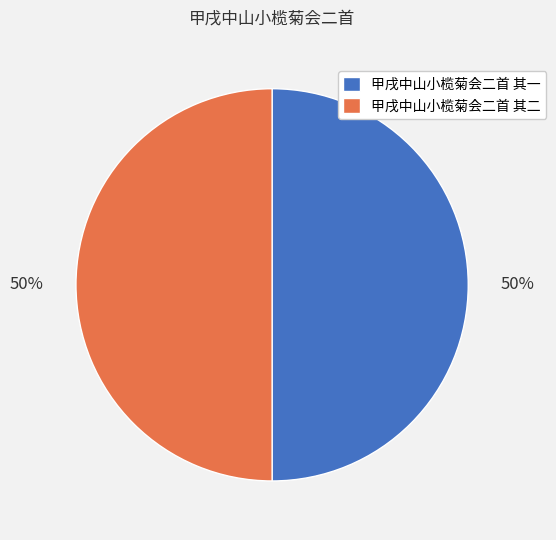

What is the ratio of the value at 甲戌中山小榄菊会二首 其二 to the value at 甲戌中山小榄菊会二首 其一?

1.0